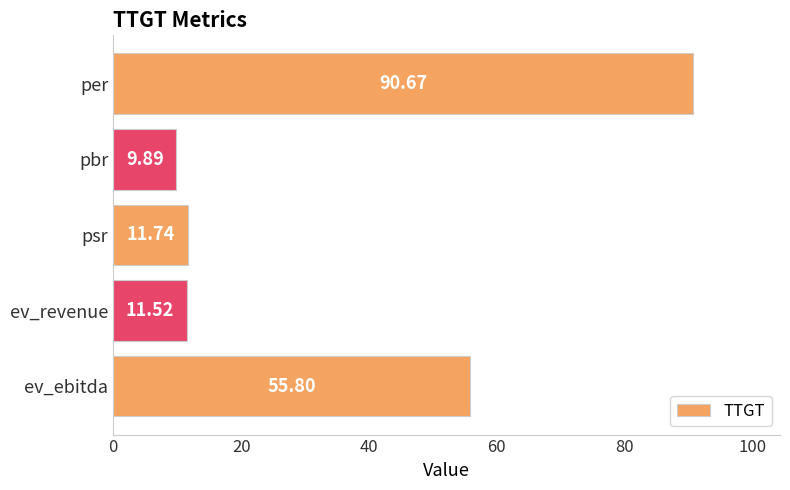

At which category does the chart reach its minimum across all series?

pbr